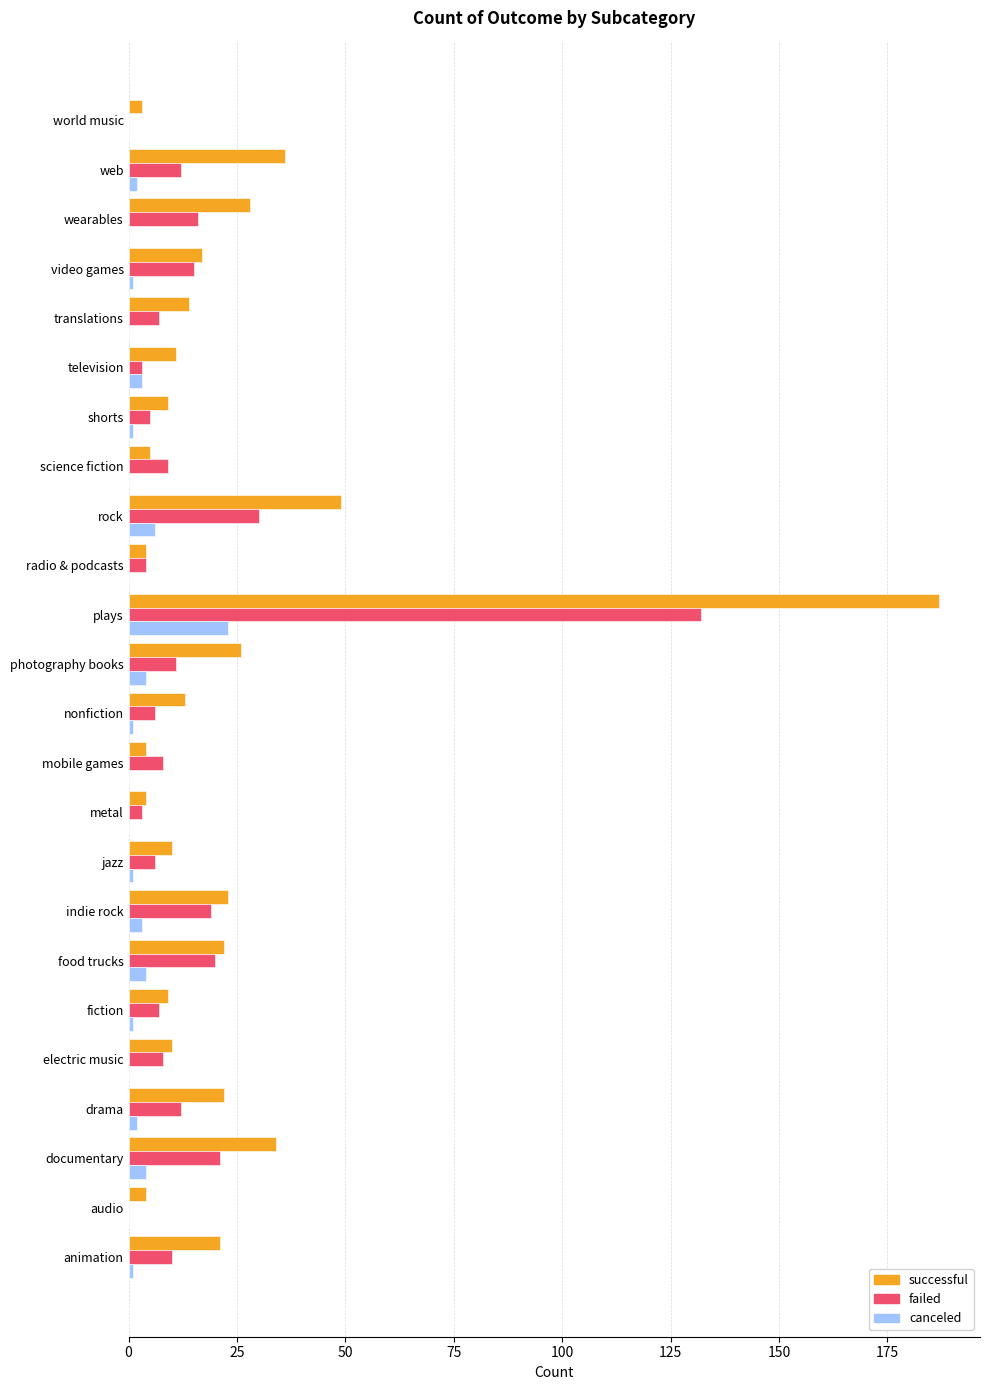

At which label does successful reach its peak?

plays